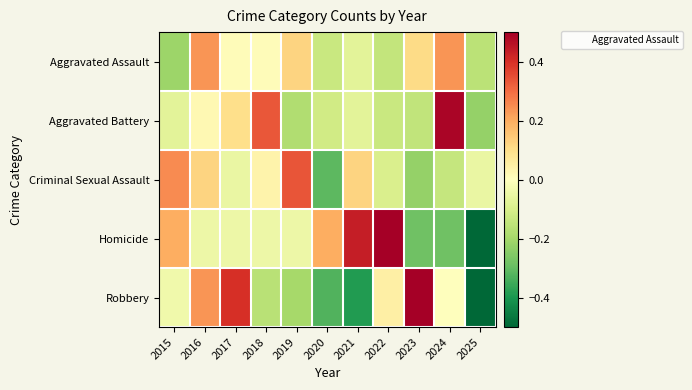

Rank the series at 2020 from lowest to highest value.

Robbery, Criminal Sexual Assault, Aggravated Assault, Aggravated Battery, Homicide